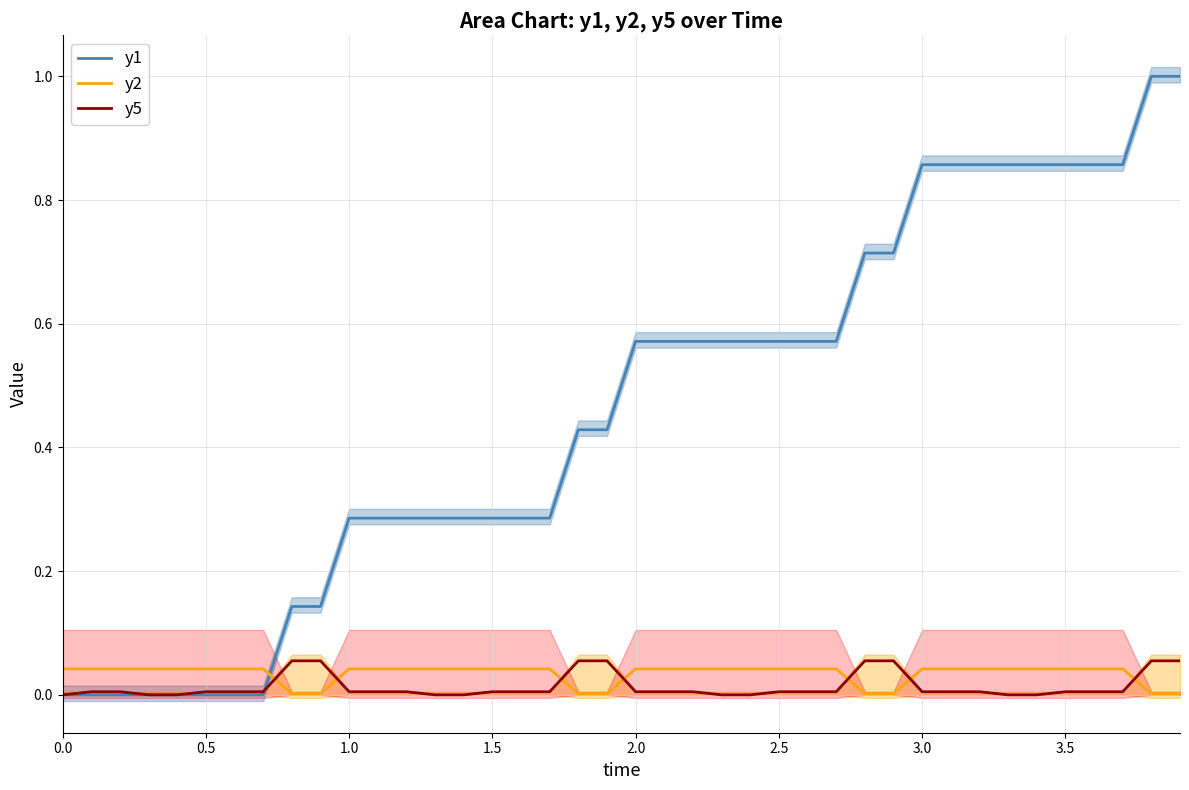

What is the value of the y1 point at the 15th from the left?

0.3